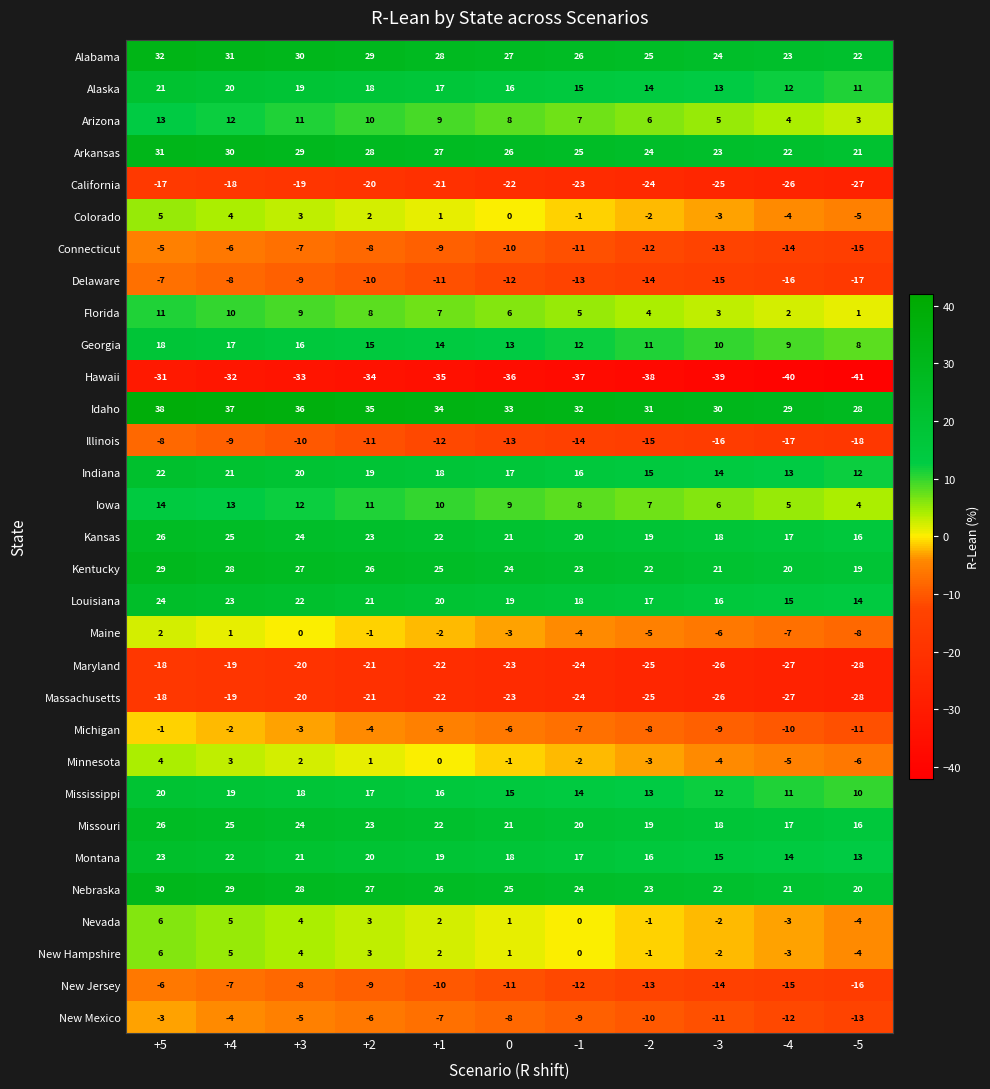

Rank the categories by Louisiana value from lowest to highest.

-5, -4, -3, -2, -1, 0, +1, +2, +3, +4, +5